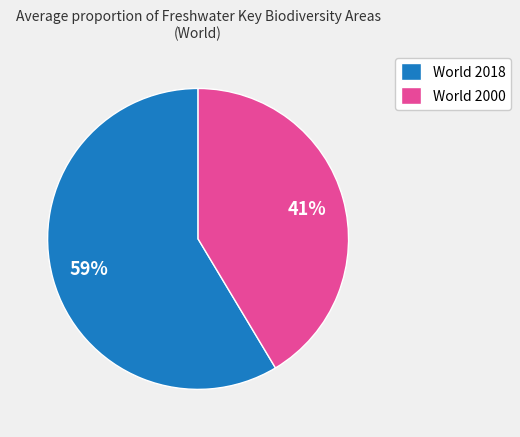

Rank the categories by value from highest to lowest.

World 2018, World 2000